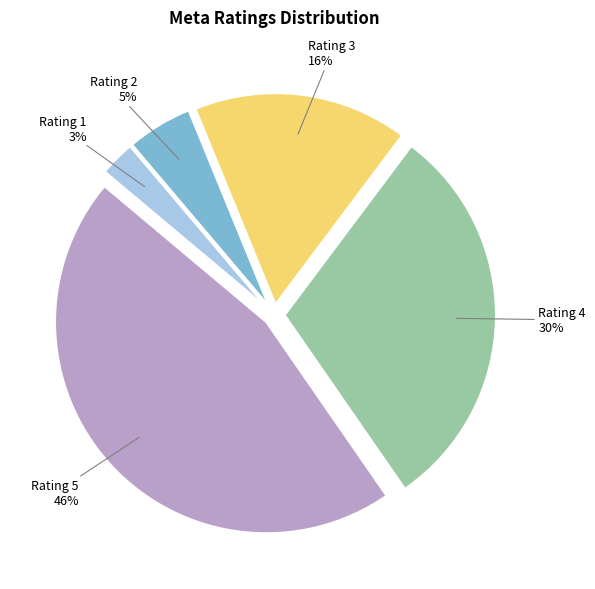

Is there any slice that represents more than half of the pie?

No